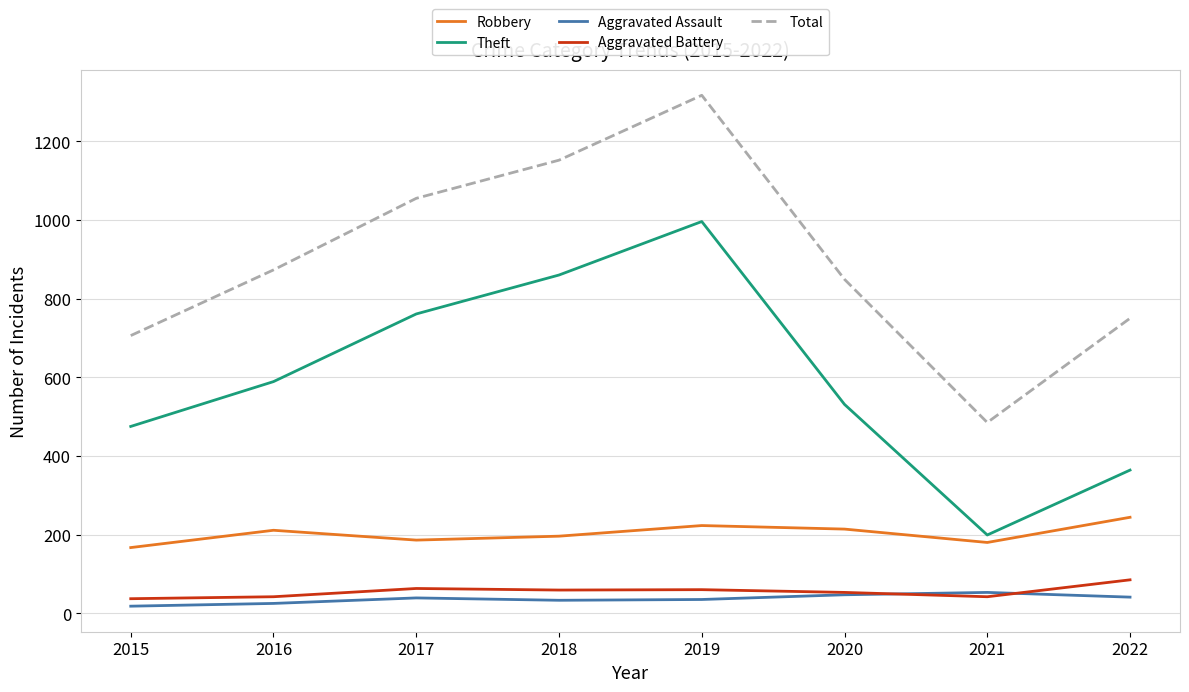

The Theft series shows 589 at 2016. True or false?

True